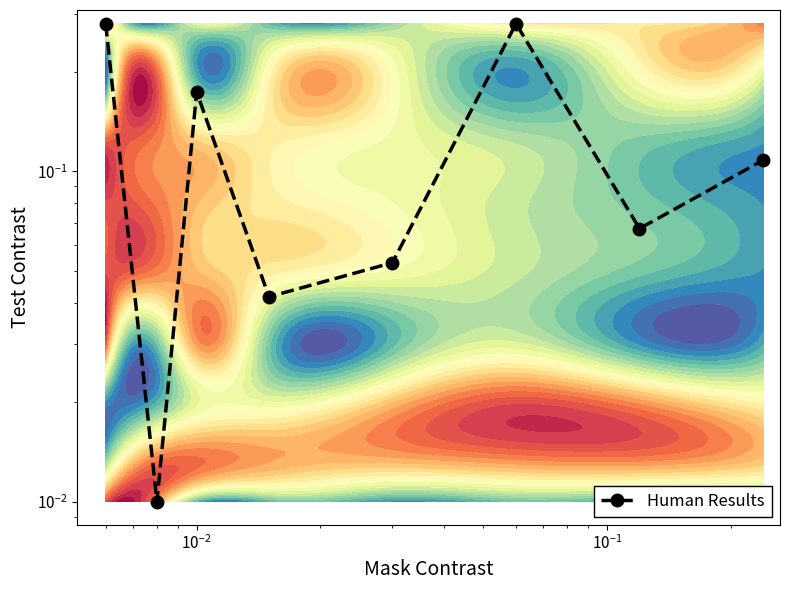

How many series are shown in this chart?

1